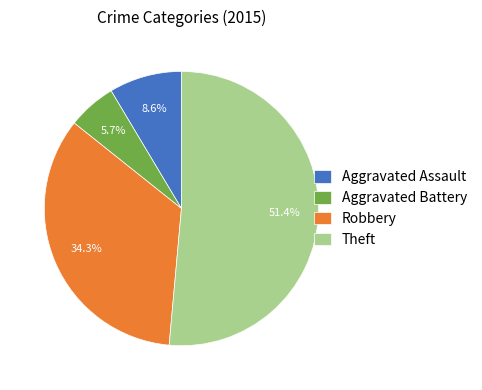

Does any single category account for the majority?

Yes